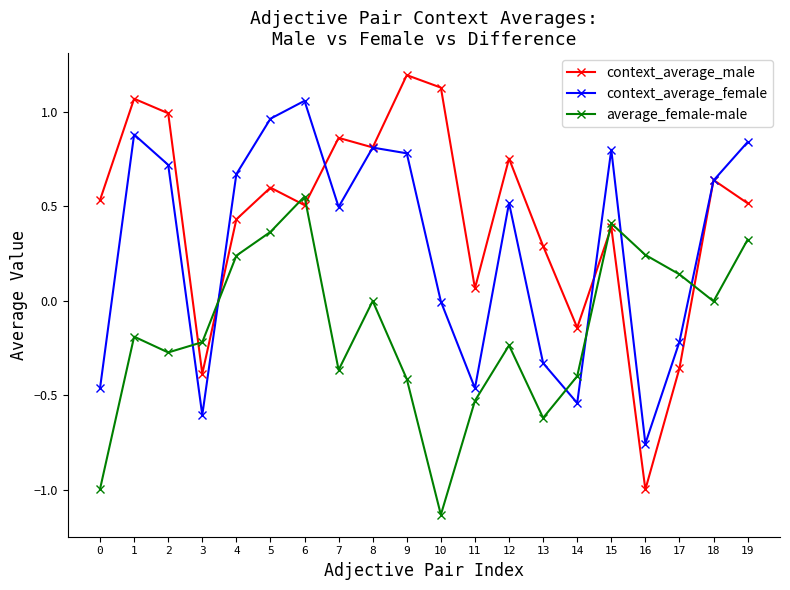

What are all the series names shown in the legend?

context_average_male, context_average_female, average_female-male